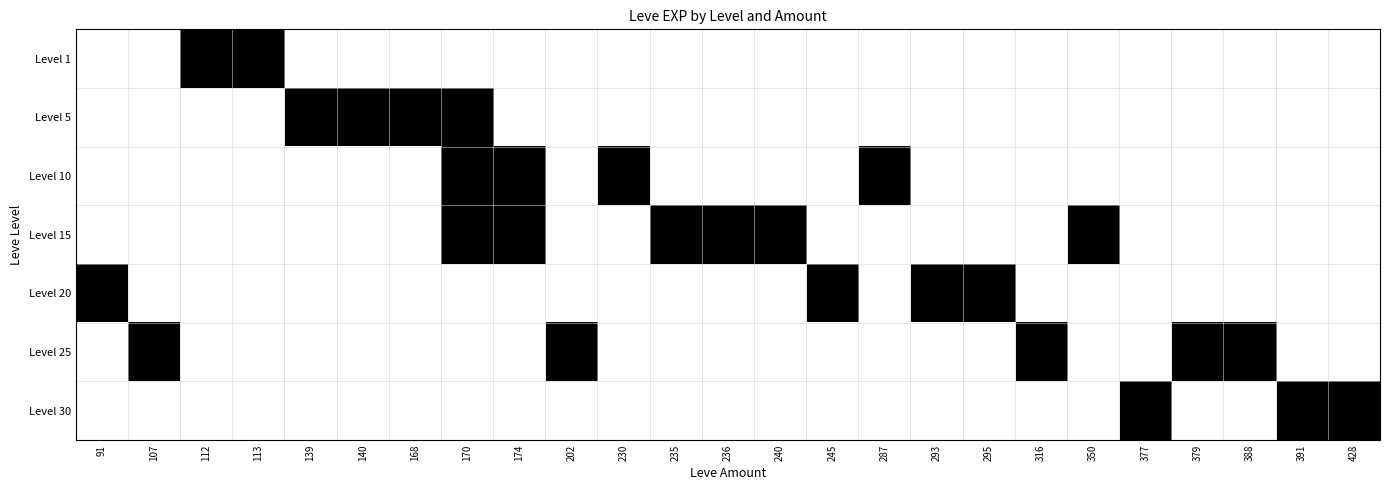

Count the number of data series in this chart.

7